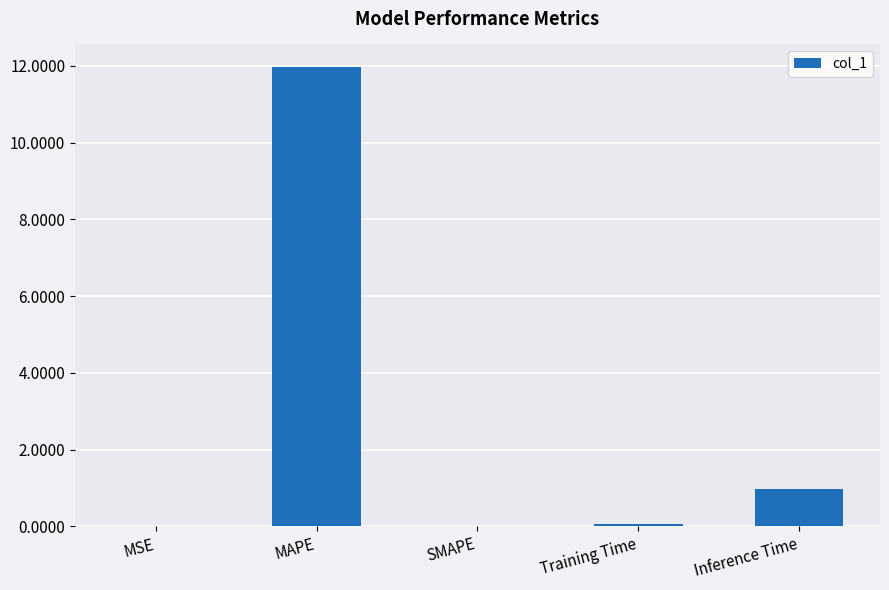

Which category has the highest value across all series?

MAPE